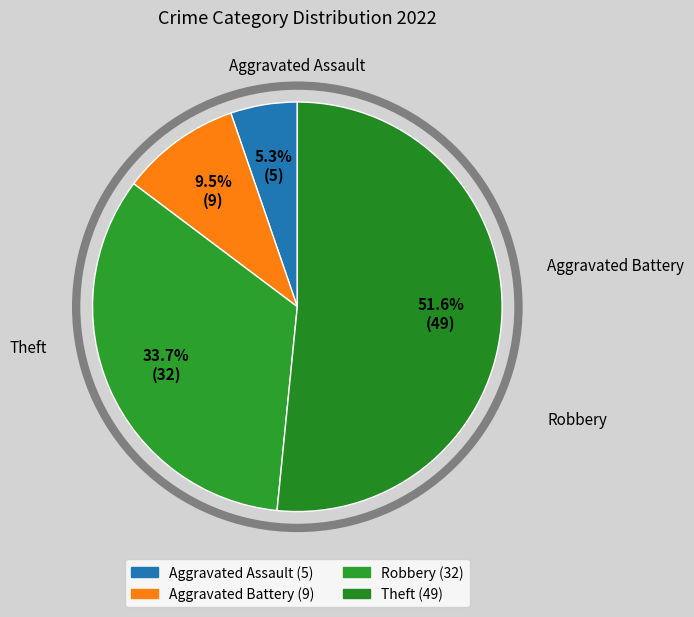

Which has a higher value, Aggravated Battery or Robbery?

Robbery